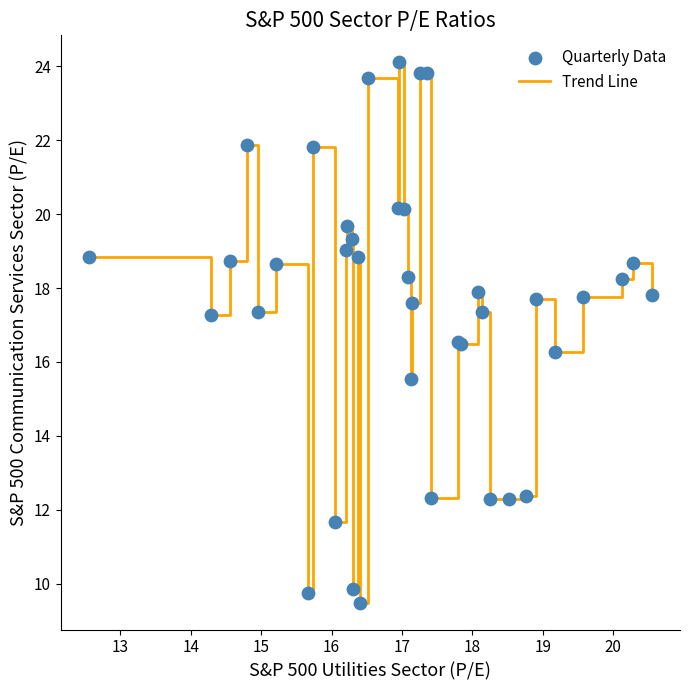

What is the difference between the maximum and minimum values?

14.6